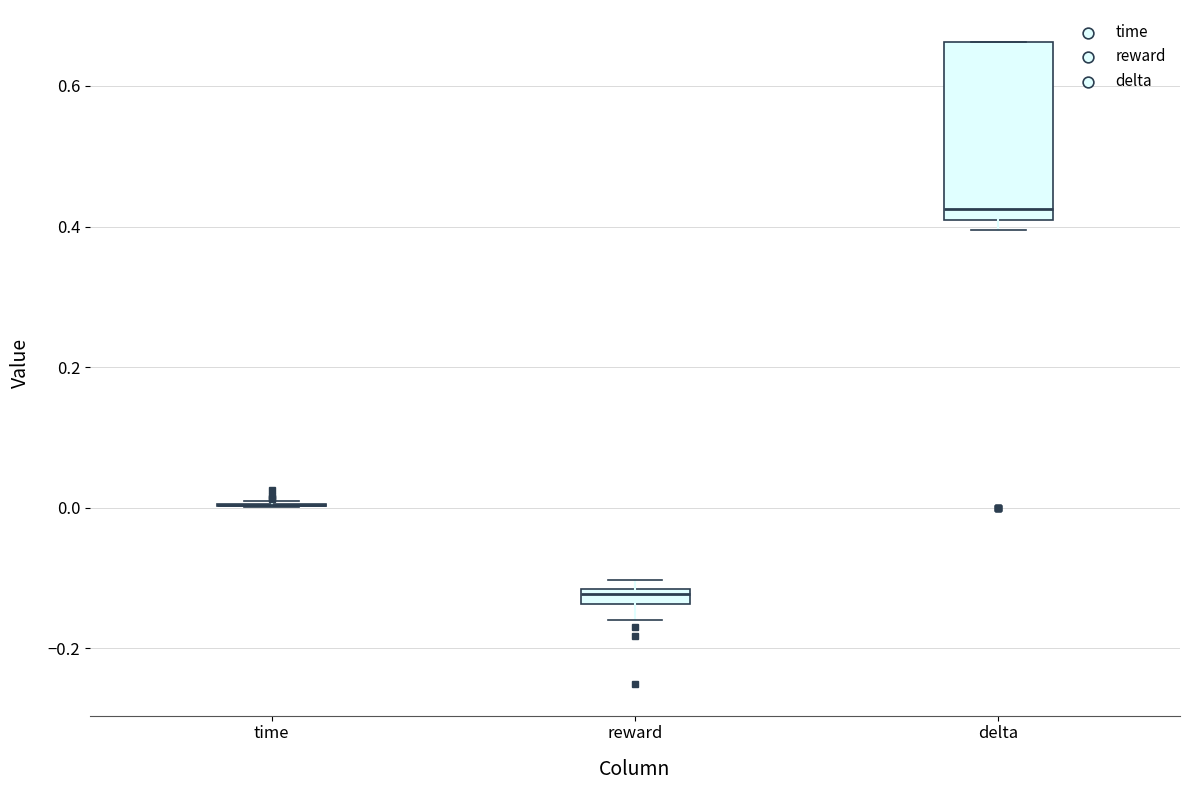

Where is the upper edge of the box for reward on the y-axis? The values are not printed on the chart, so give them approximately, as read against the axis.

-0.12